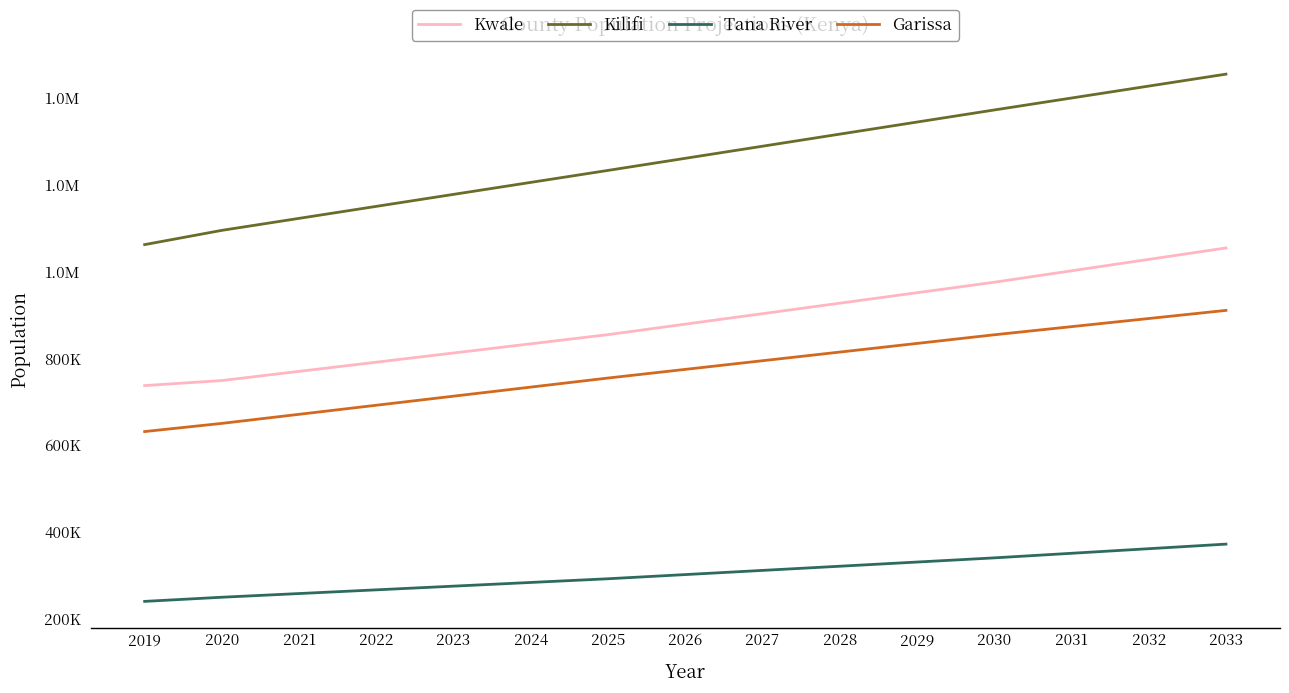

What is the smallest value displayed?

240117